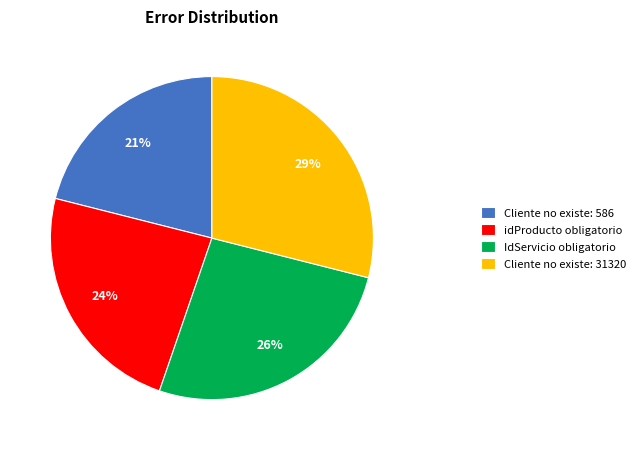

True or false: IdServicio obligatorio accounts for 18% of the total.

False